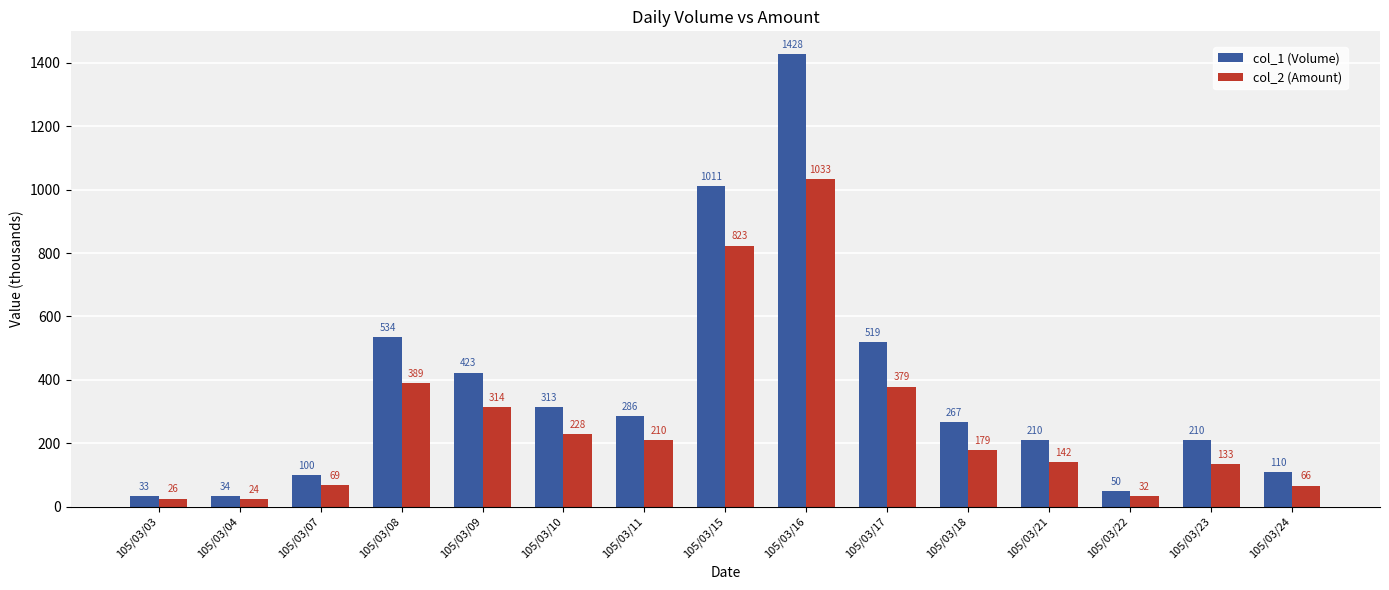

What are all the series names shown in the legend?

col_1 (Volume), col_2 (Amount)